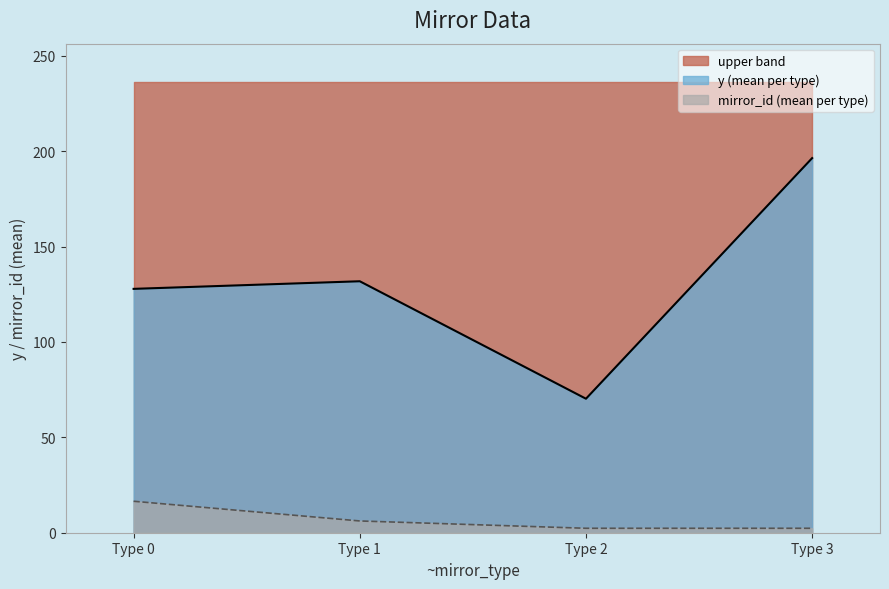

The value of y (mean per type) at Type 3 is 196.4. True or false?

True